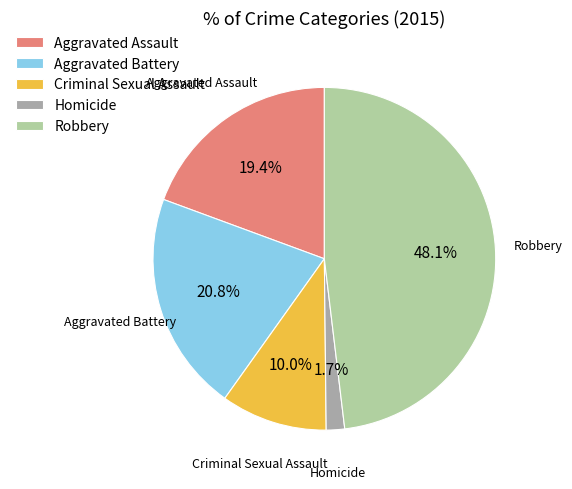

To the nearest percent, what is the combined percentage of Criminal Sexual Assault and Robbery?

58%